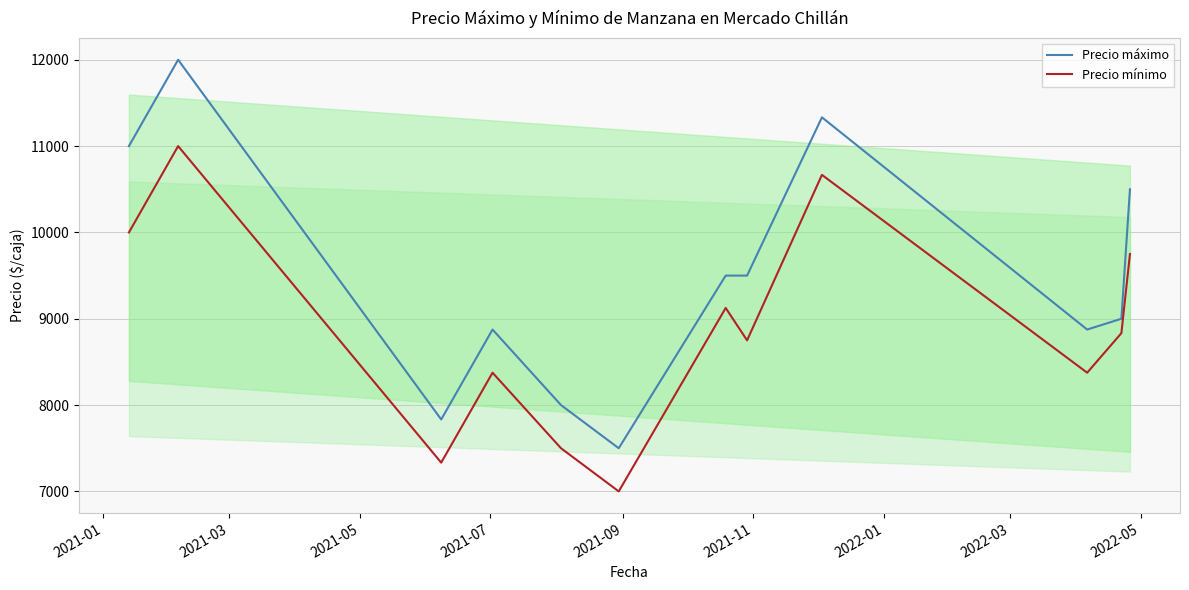

What is the maximum value for Precio mínimo?

11000.0